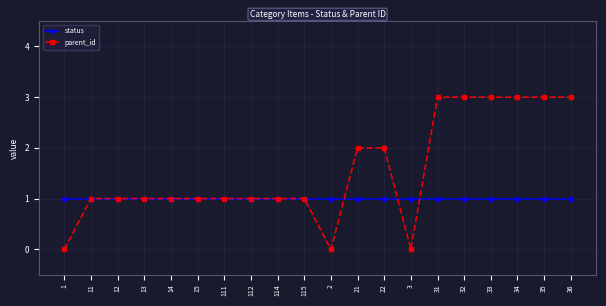

What is the label of the 19th point from the right?

11